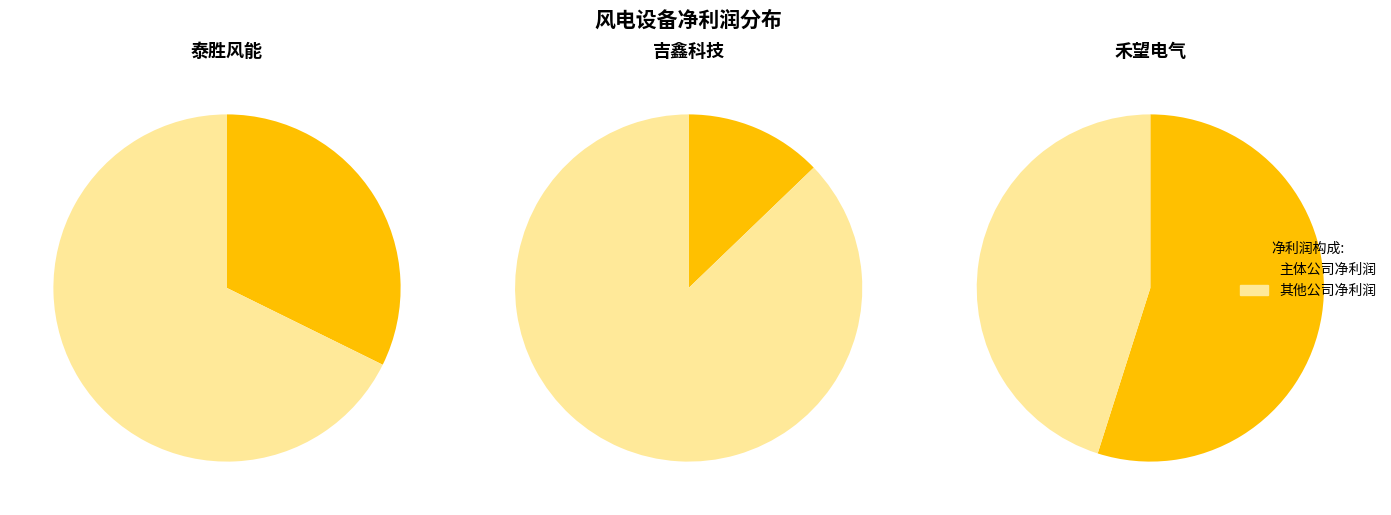

To the nearest percent, what is the difference between the largest and smallest slice percentages?

42%